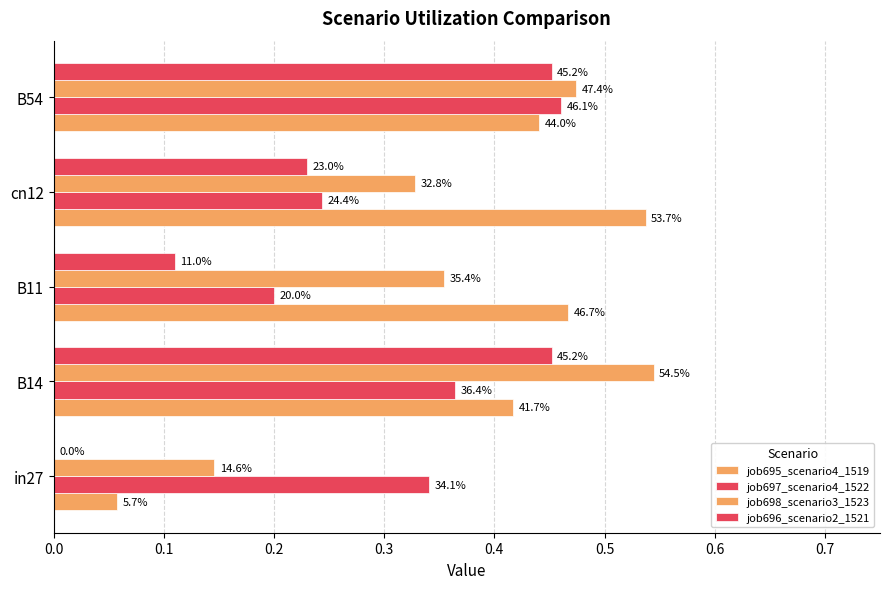

Are the bars horizontal?

Yes